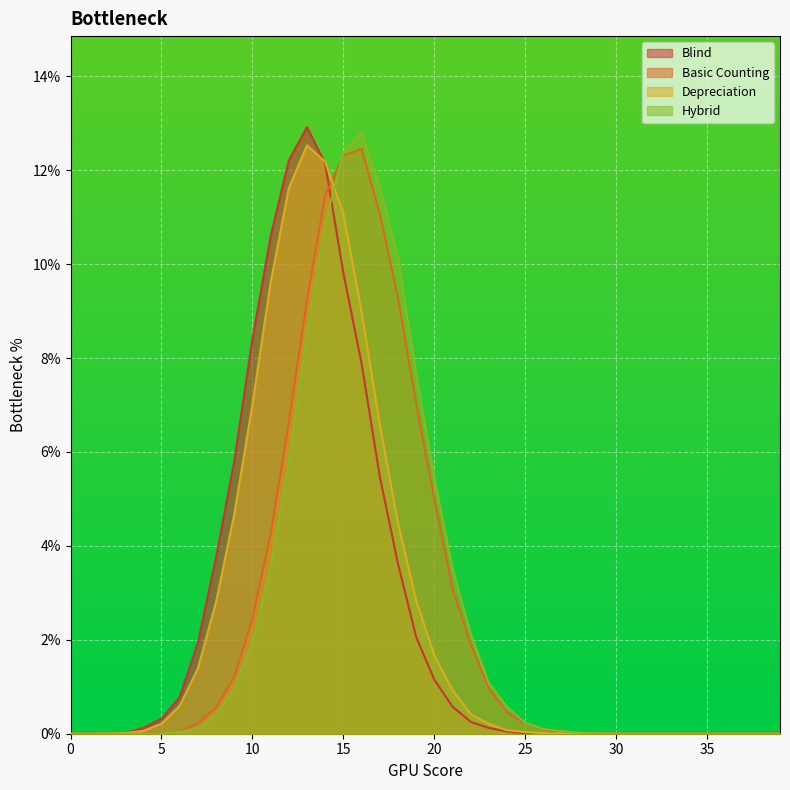

At how many categories does at least one series exceed 0?

29